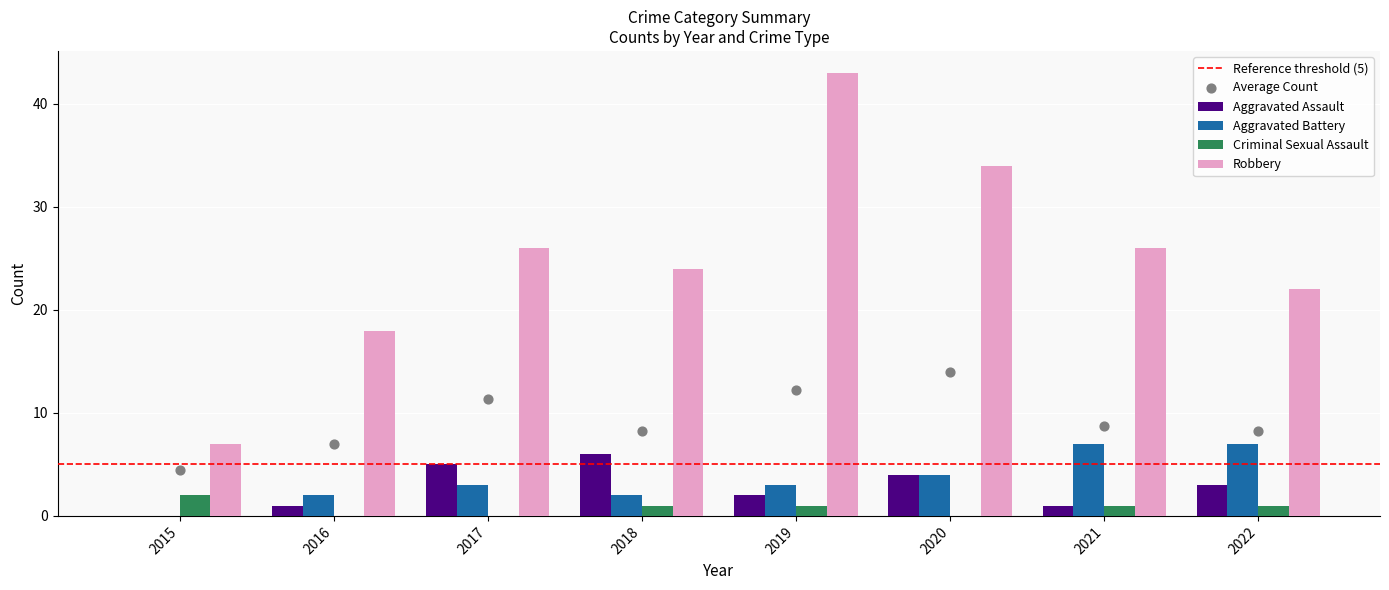

At which category is the sum across all series the highest?

2019